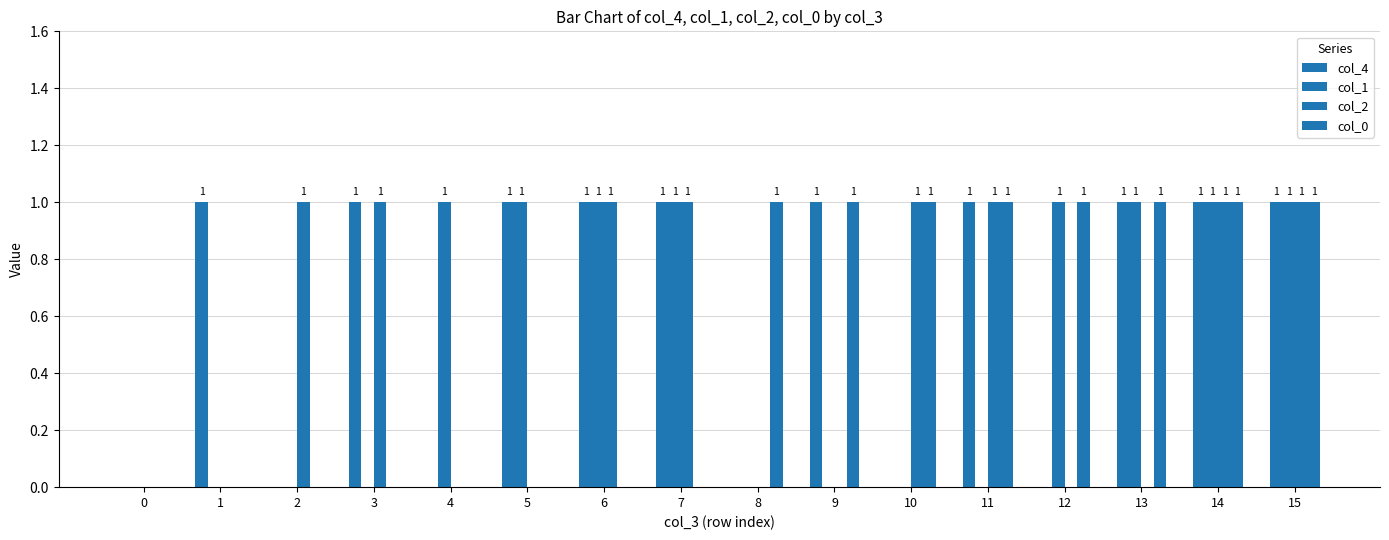

How many positive values does the col_1 series have?

8